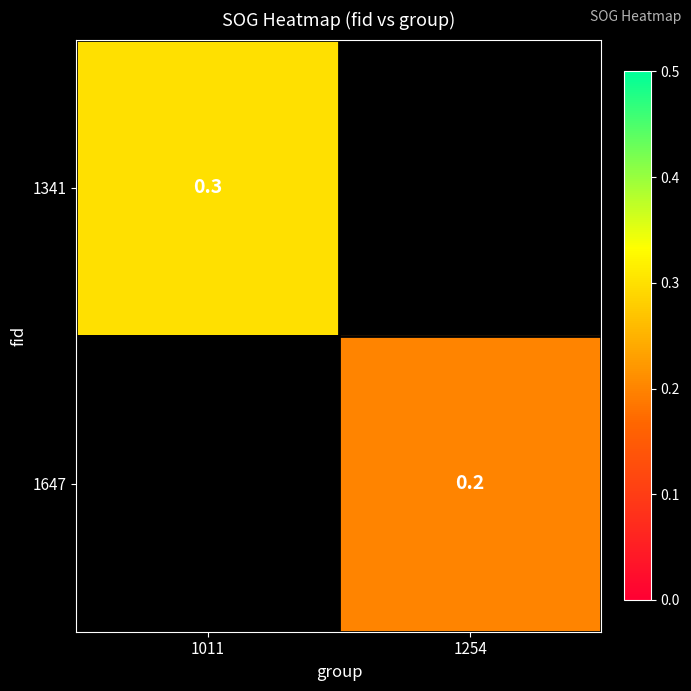

The 1647 series shows 0.2 at 1254. True or false?

True